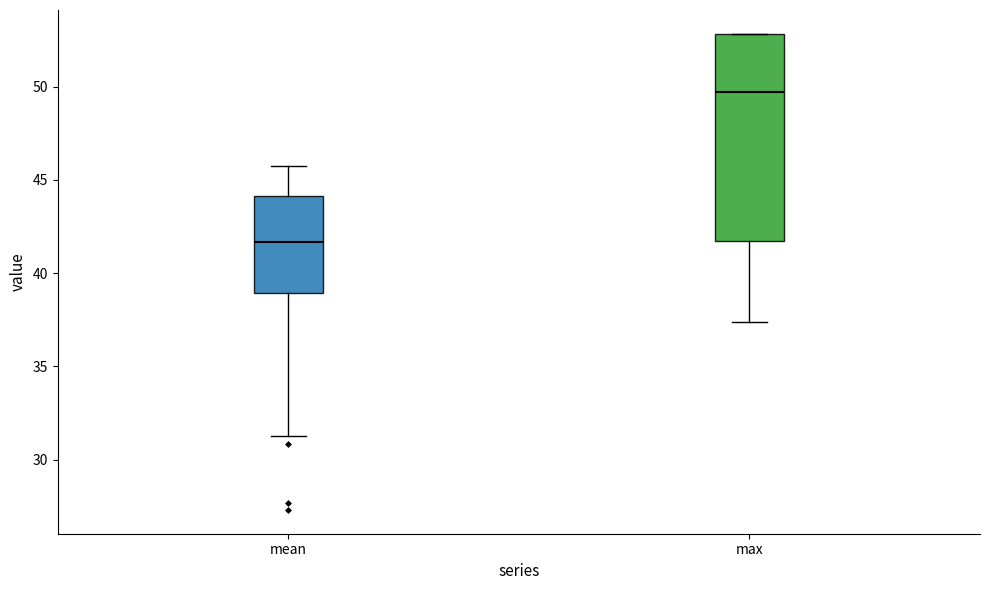

Reading left to right, transcribe this box plot: for each box, give where its median line is, the range the box spans, and where its two whiskers end, as read against the y-axis. The values are not printed on the chart, so give them approximately, as read against the axis.

mean: median 41.5, box 39.0 to 44.0, whiskers 31.5 to 45.5
max: median 49.5, box 41.5 to 53.0, whiskers 37.5 to 53.0